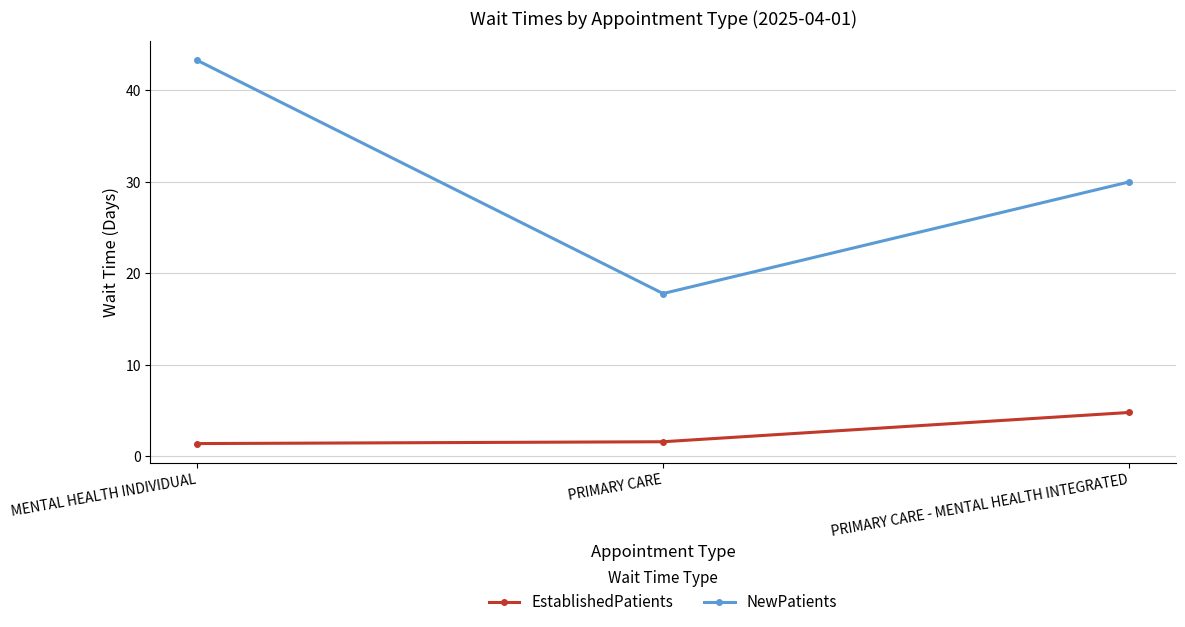

Rank the series by their average value, from lowest to highest.

EstablishedPatients, NewPatients